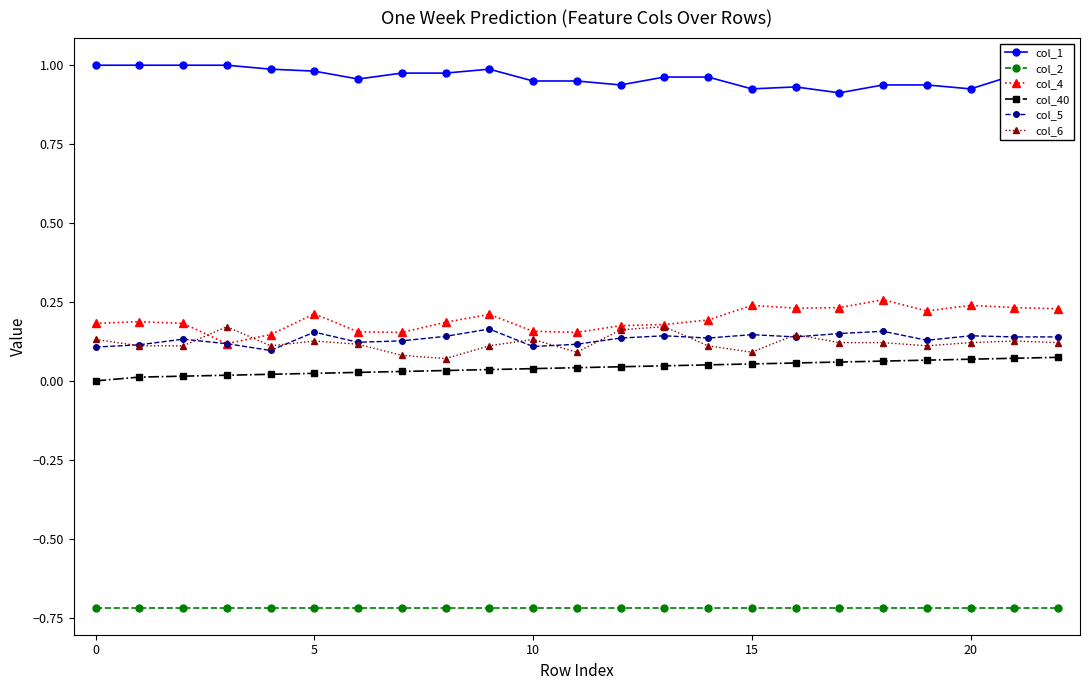

True or false: col_1 has more than 1 points higher than both neighbors.

True